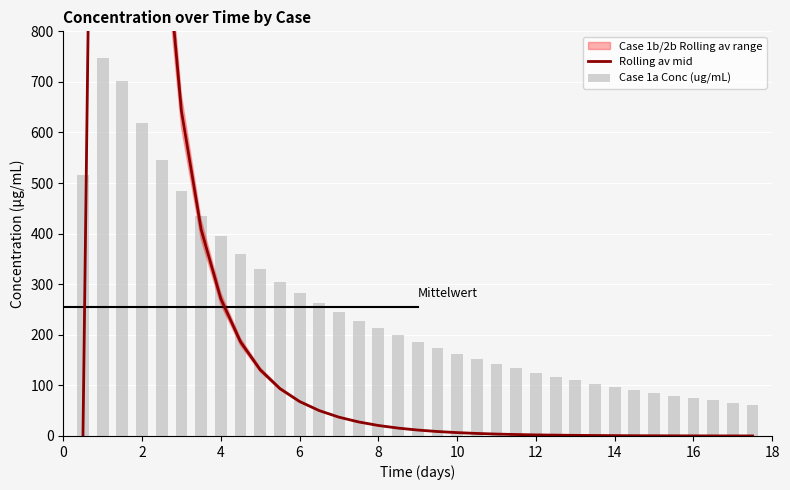

Are the bars grouped side by side (vs. stacked)?

Yes